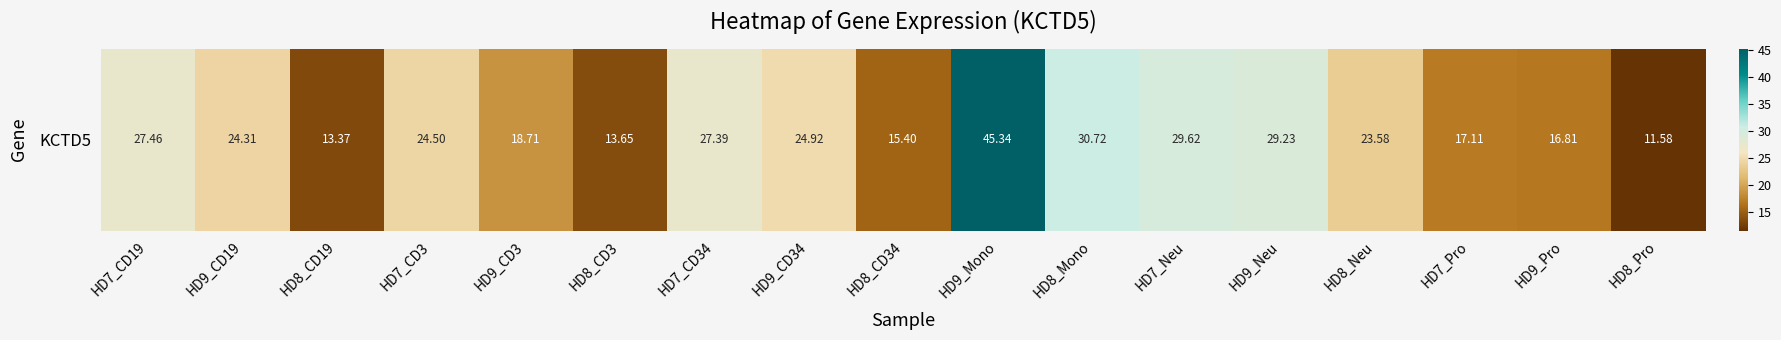

Between HD8_CD34 and HD7_Neu, which is larger?

HD7_Neu